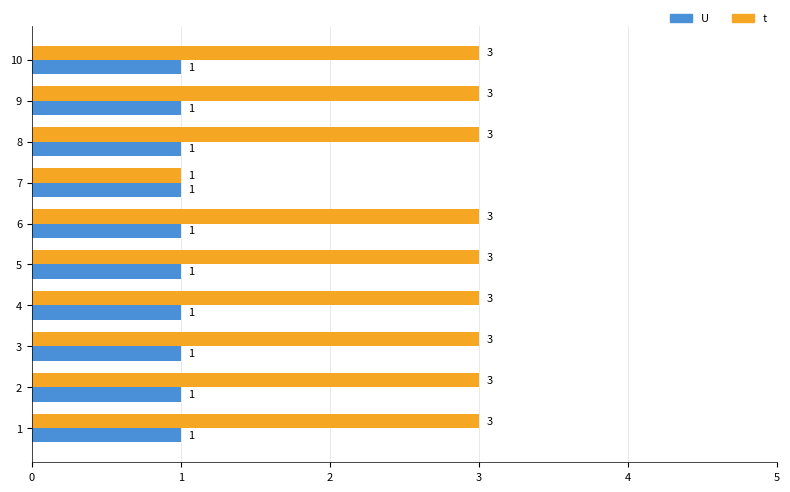

What is the total value across all series at 1?

4